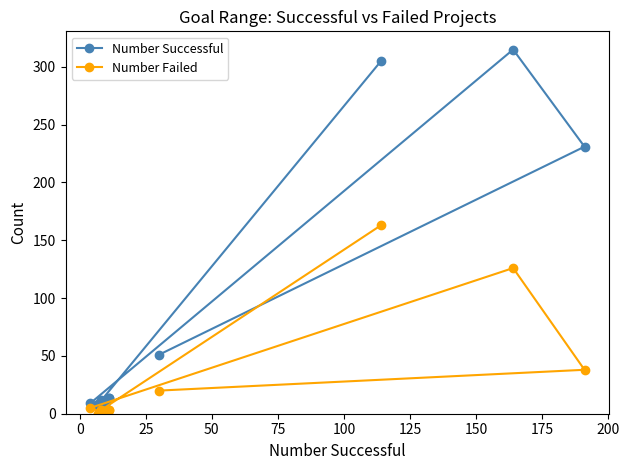

What is the sum of all Number Successful values?

987